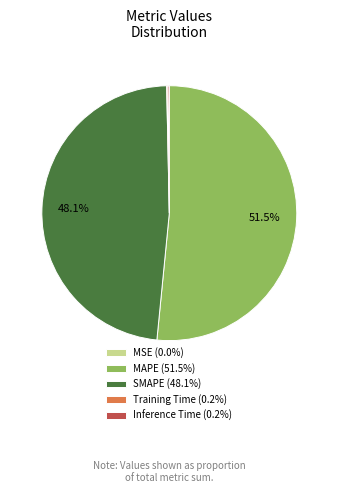

Does MAPE (51.5%) account for over 50% of the chart?

Yes